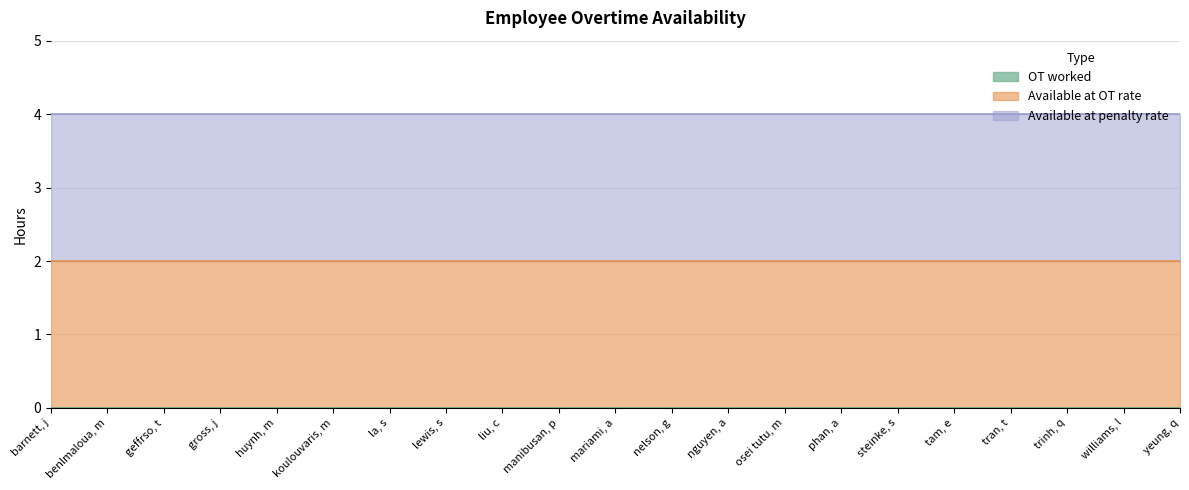

List the labels in order of Available at penalty rate value, largest first.

barnett, j, benlmaloua, m, geffrso, t, gross, j, huynh, m, koulouvaris, m, la, s, lewis, s, liu, c, manibusan, p, mariami, a, nelson, g, nguyen, a, osei tutu, m, phan, a, steinke, s, tam, e, tran, t, trinh, q, williams, l, yeung, q